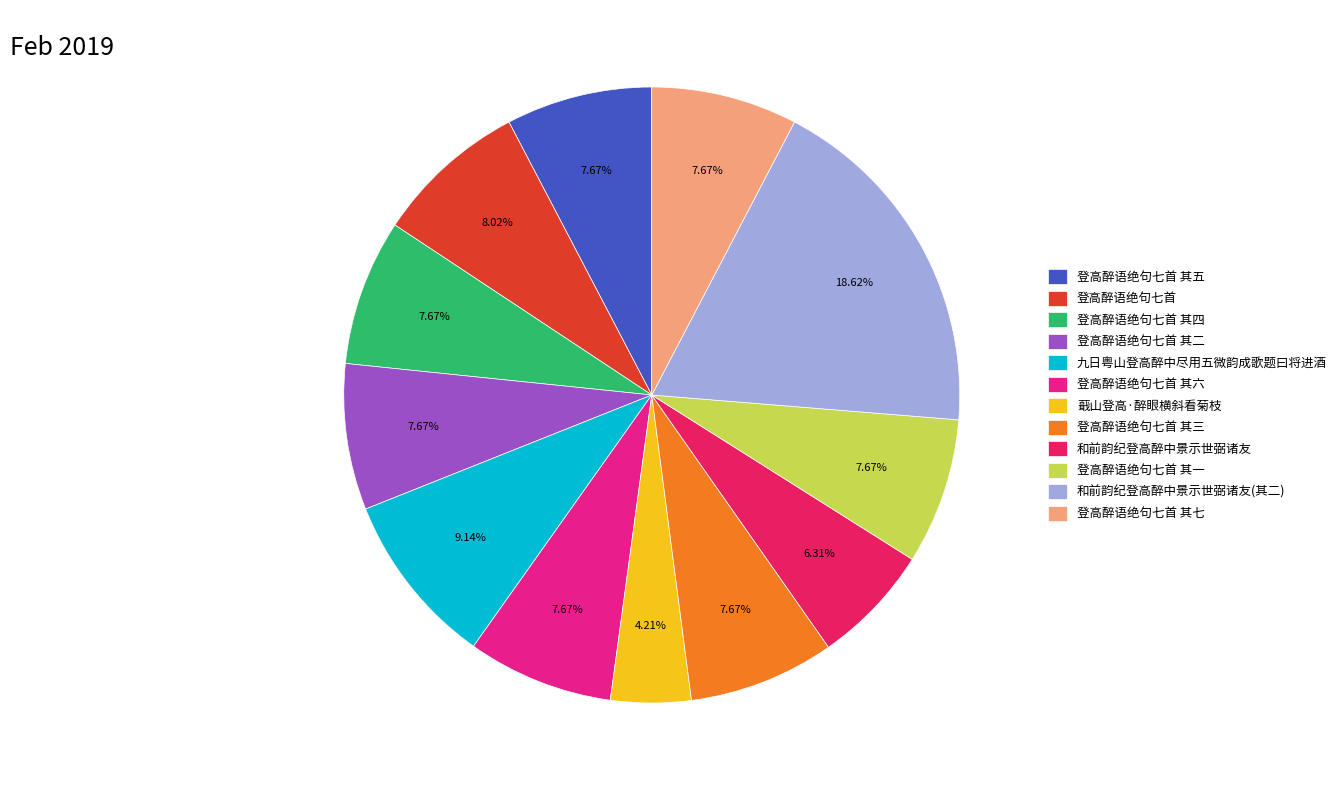

How many segments does this pie chart have?

12